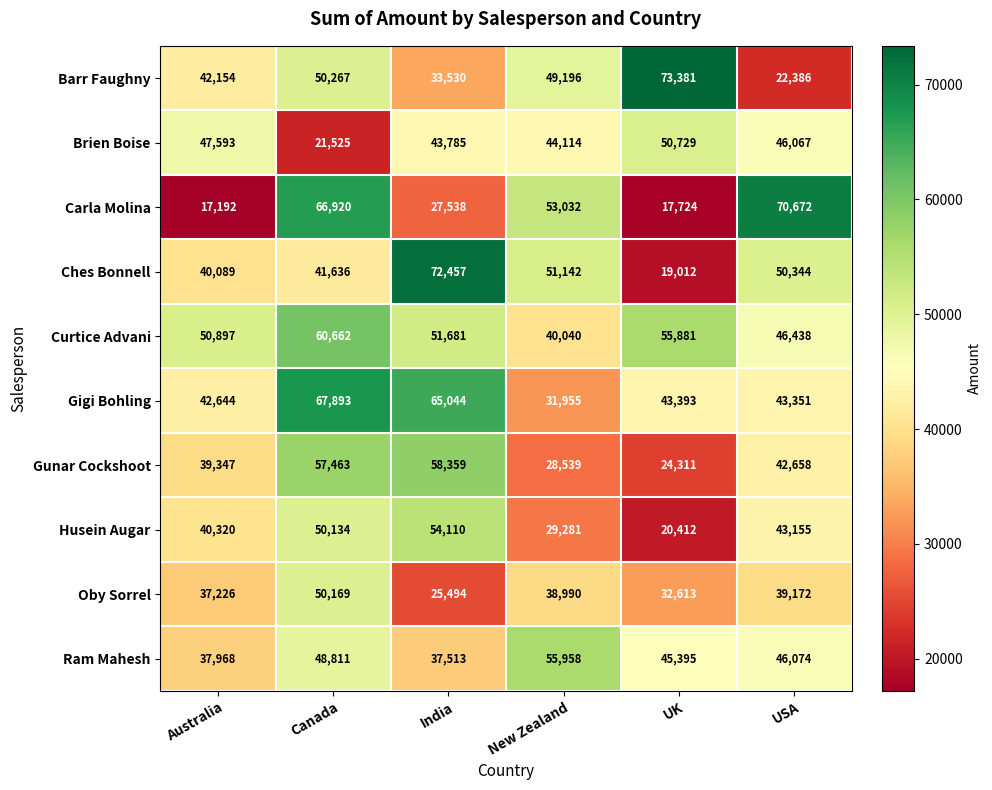

Count the Husein Augar values in the range 29281 to 50134.

4